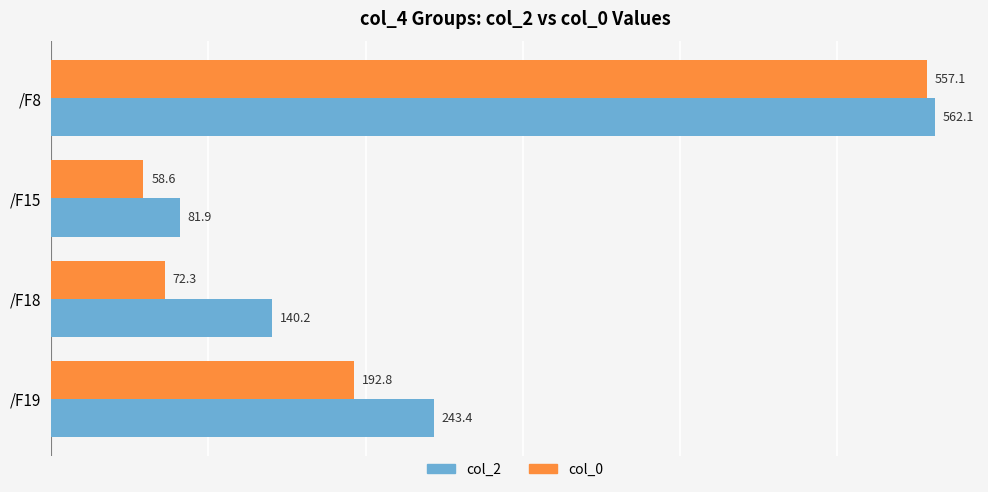

Is it true that col_2 equals 140.2 at /F18?

True